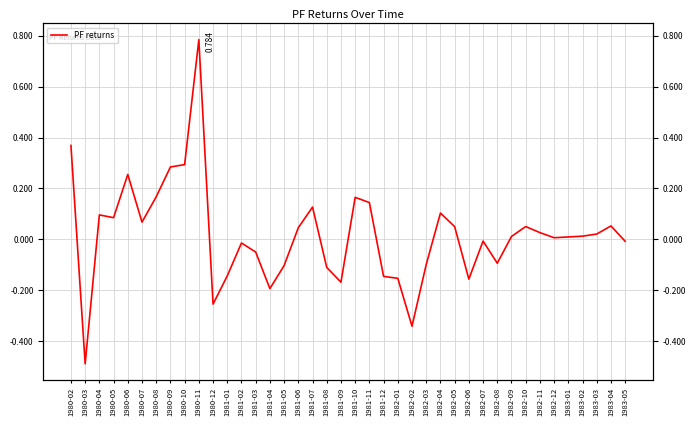

Where does the data first go above 0?

1980-02